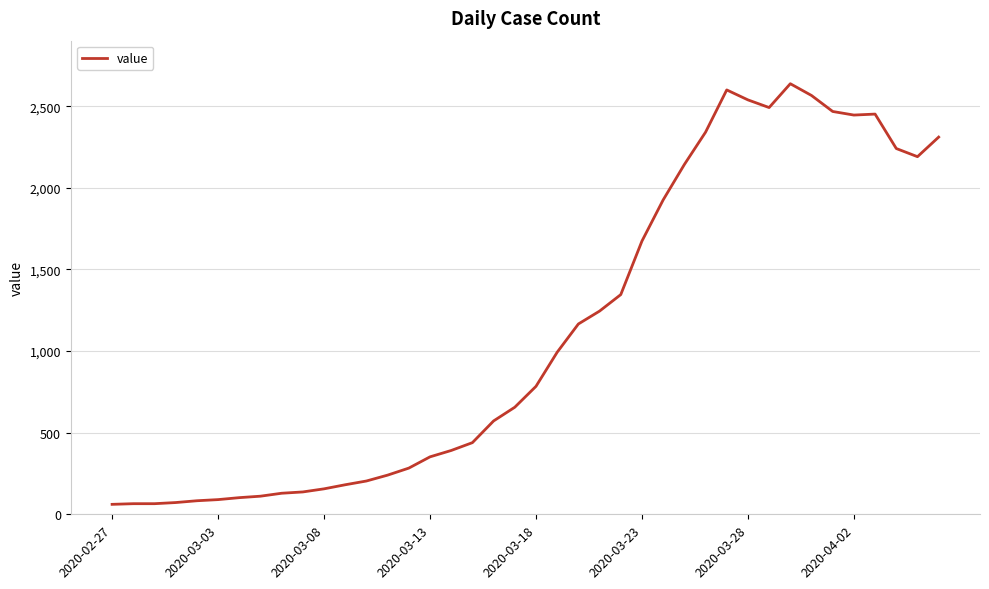

What is the minimum value shown in the chart?

61